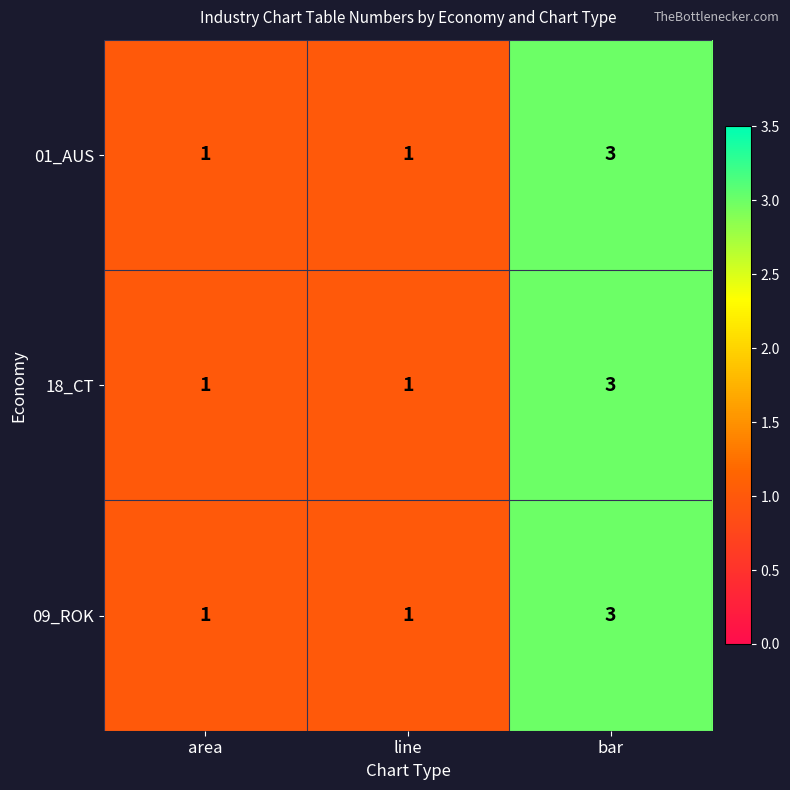

Count the 09_ROK values in the range 1 to 3.

3